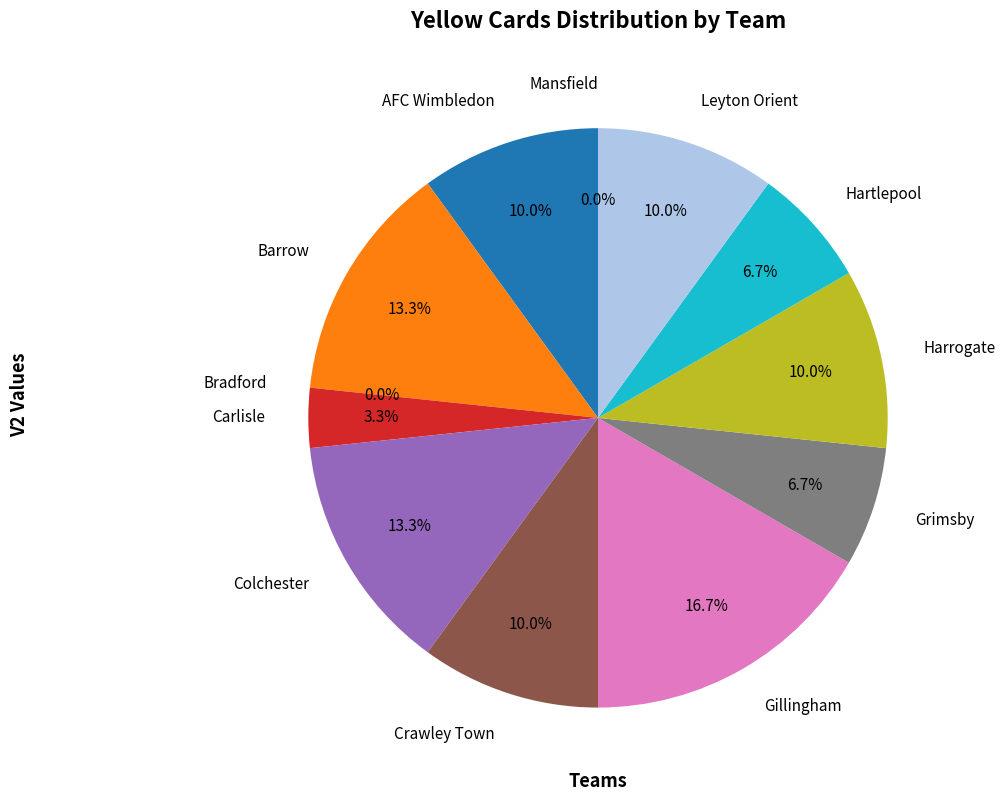

What is the change in value from Bradford to Harrogate?

+3